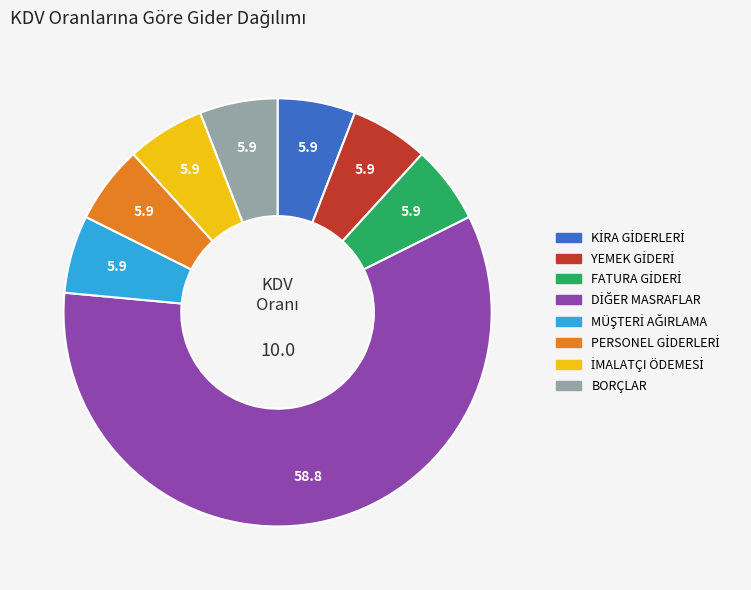

Does any single category account for the majority?

Yes